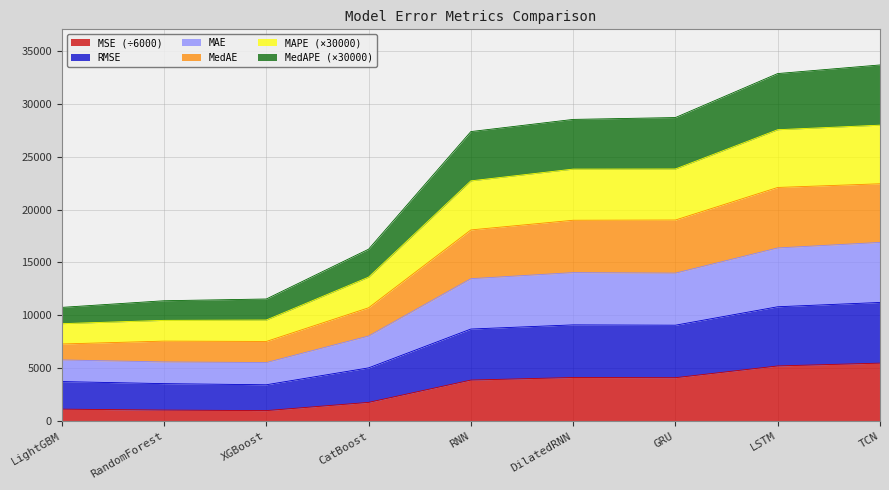

What are all the series names shown in the legend?

MSE (÷6000), RMSE, MAE, MedAE, MAPE (×30000), MedAPE (×30000)